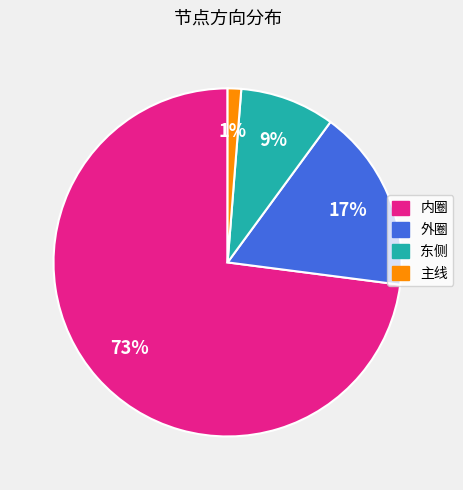

Does 外圈 represent more than half of the total?

No